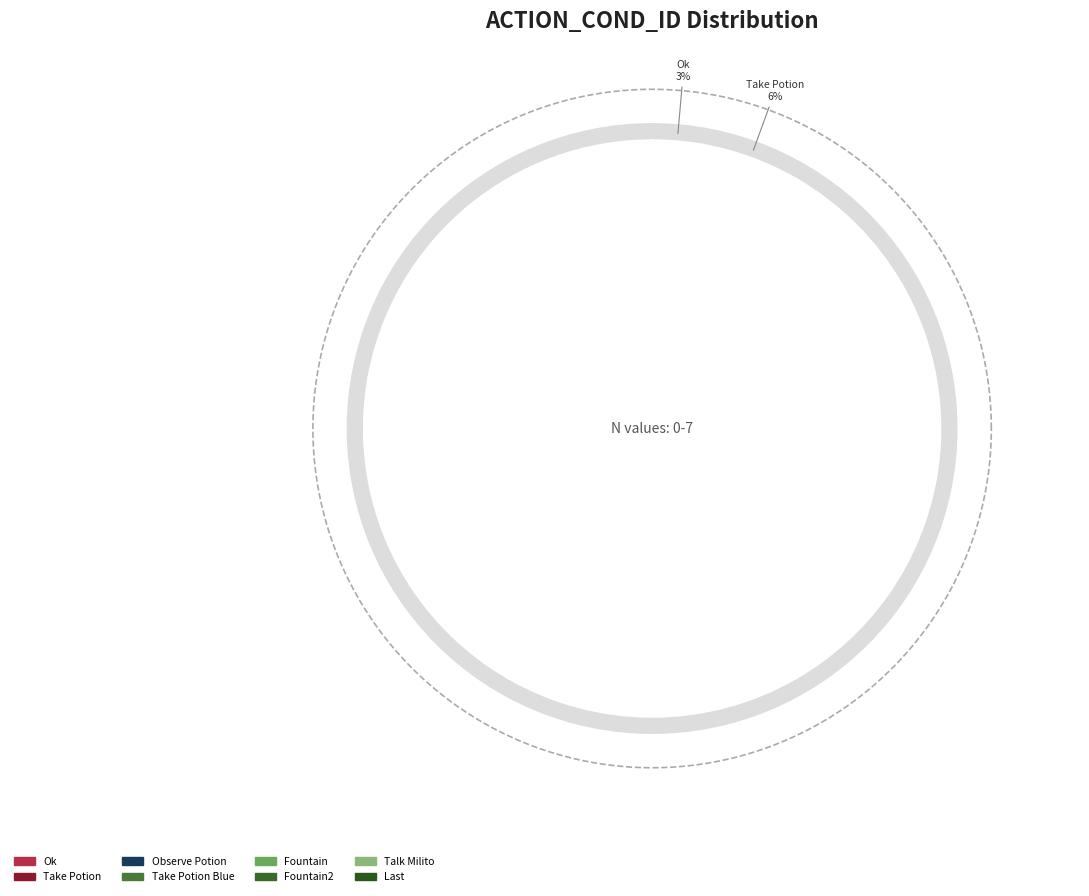

True or false: COND_TAKE_POTION_BLUE accounts for 6% of the total.

False